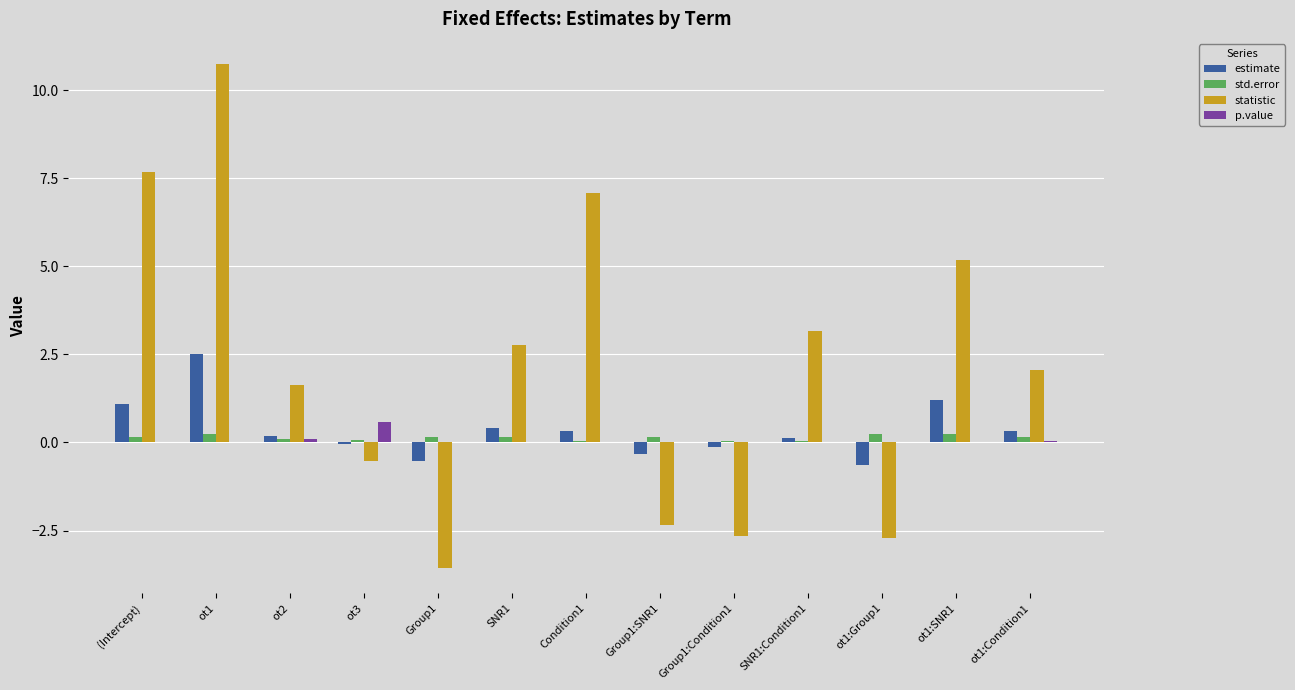

How many distinct data groups are displayed?

4